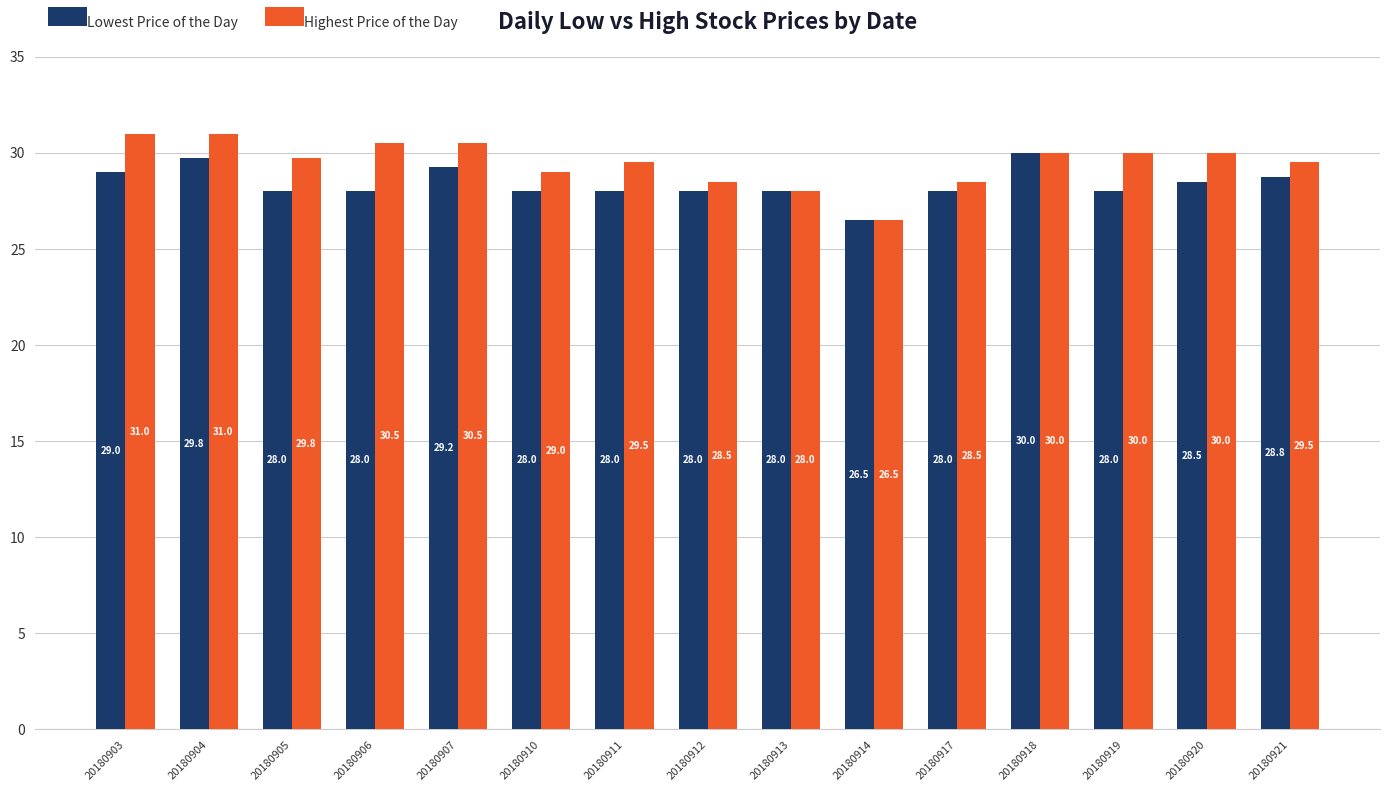

Rank the series by their maximum value, from highest to lowest.

Highest Price of the Day, Lowest Price of the Day